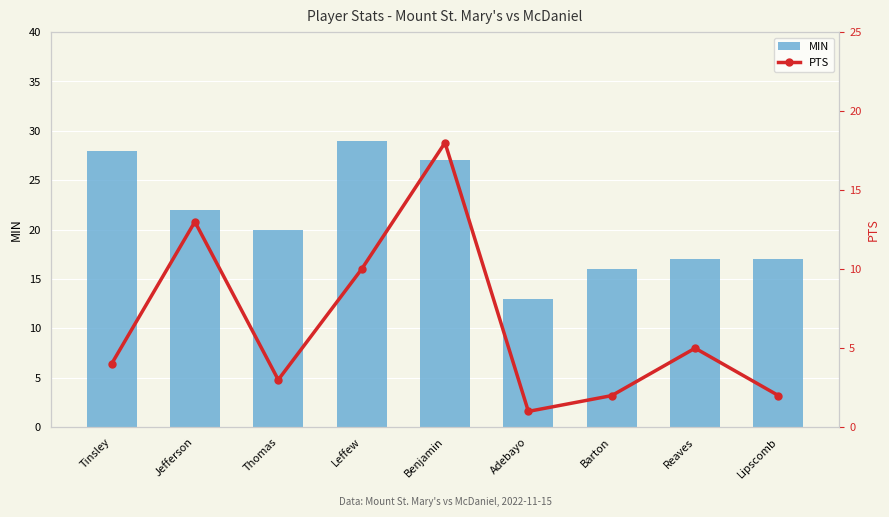

True or false: PTS has a value of 2 at Reaves.

False